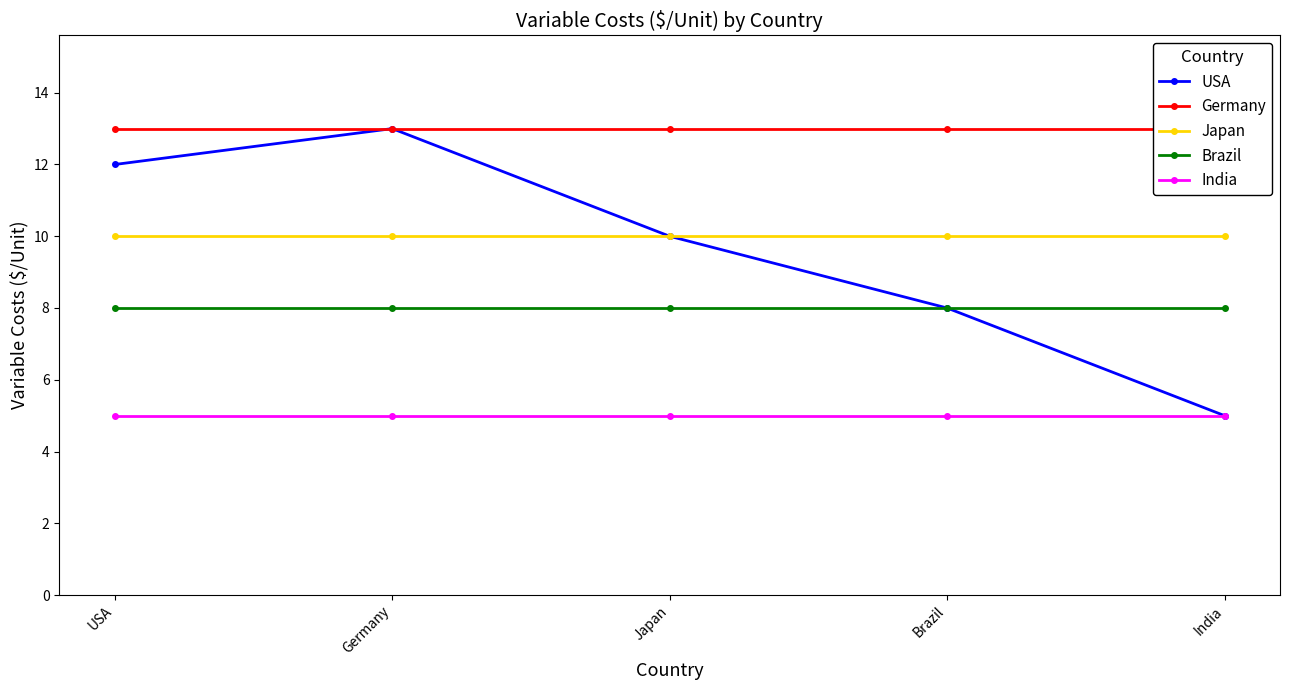

Is this an area chart (filled region under the line)?

No